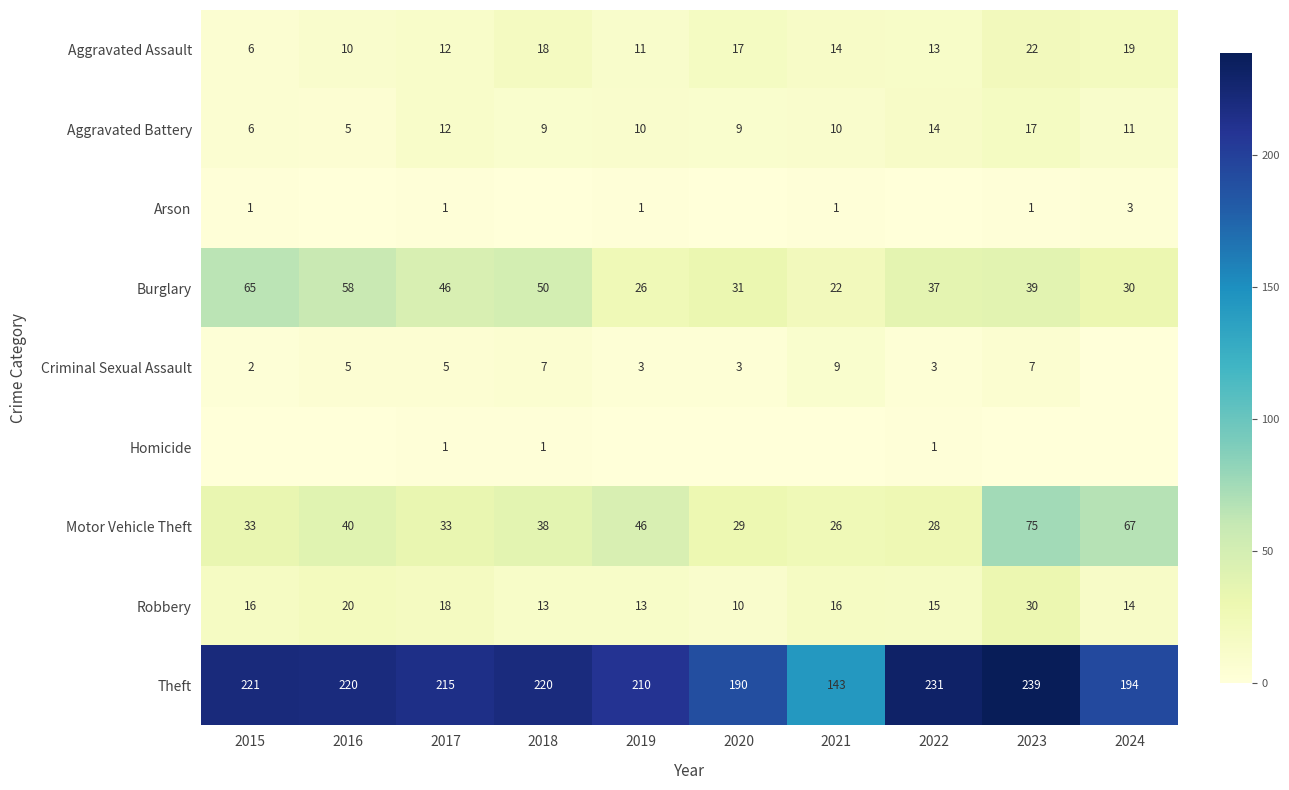

At which category is the sum across all series the highest?

2023